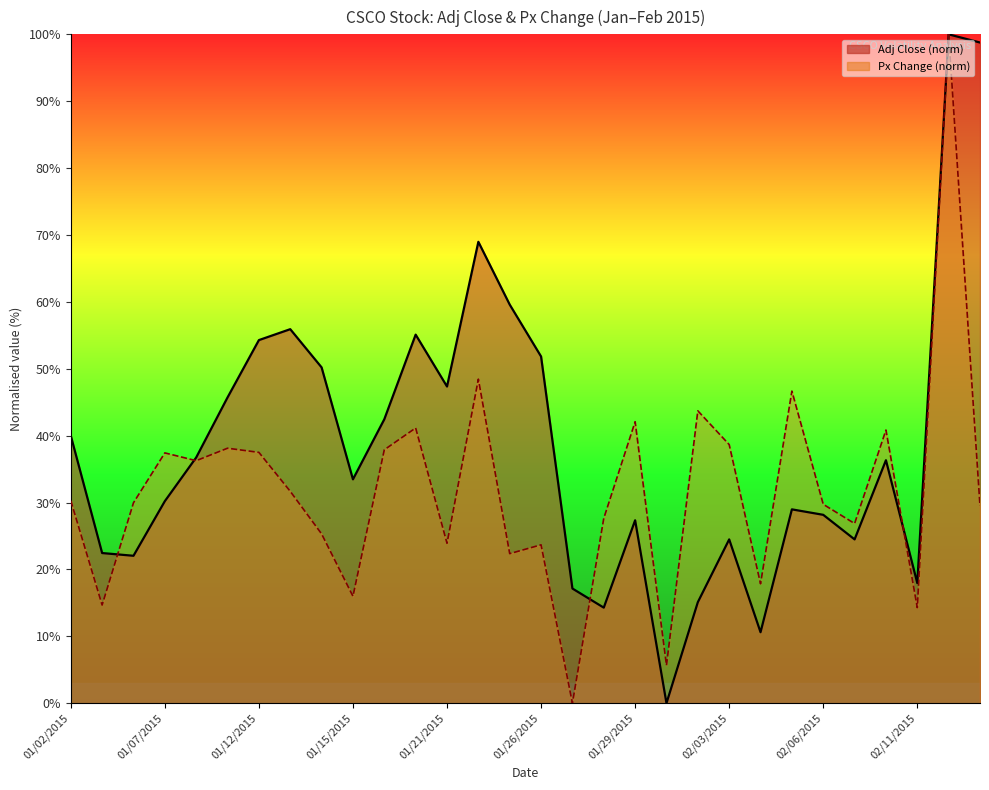

What is the average value of the Px Change series?

31.9